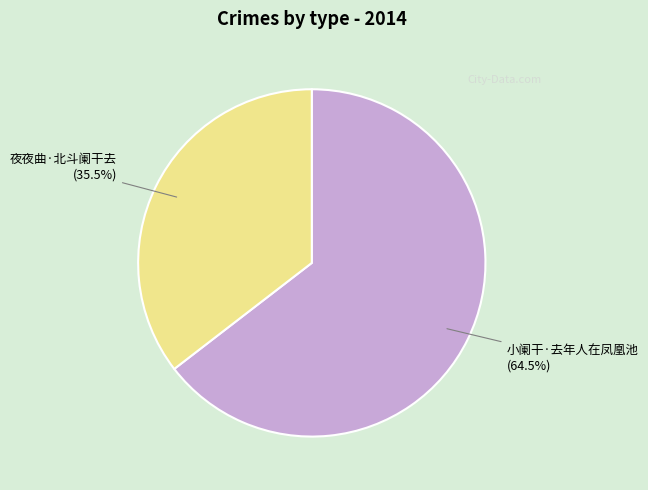

What is the ratio of the value at 小阑干·去年人在凤凰池 to the value at 夜夜曲·北斗阑干去?

1.8